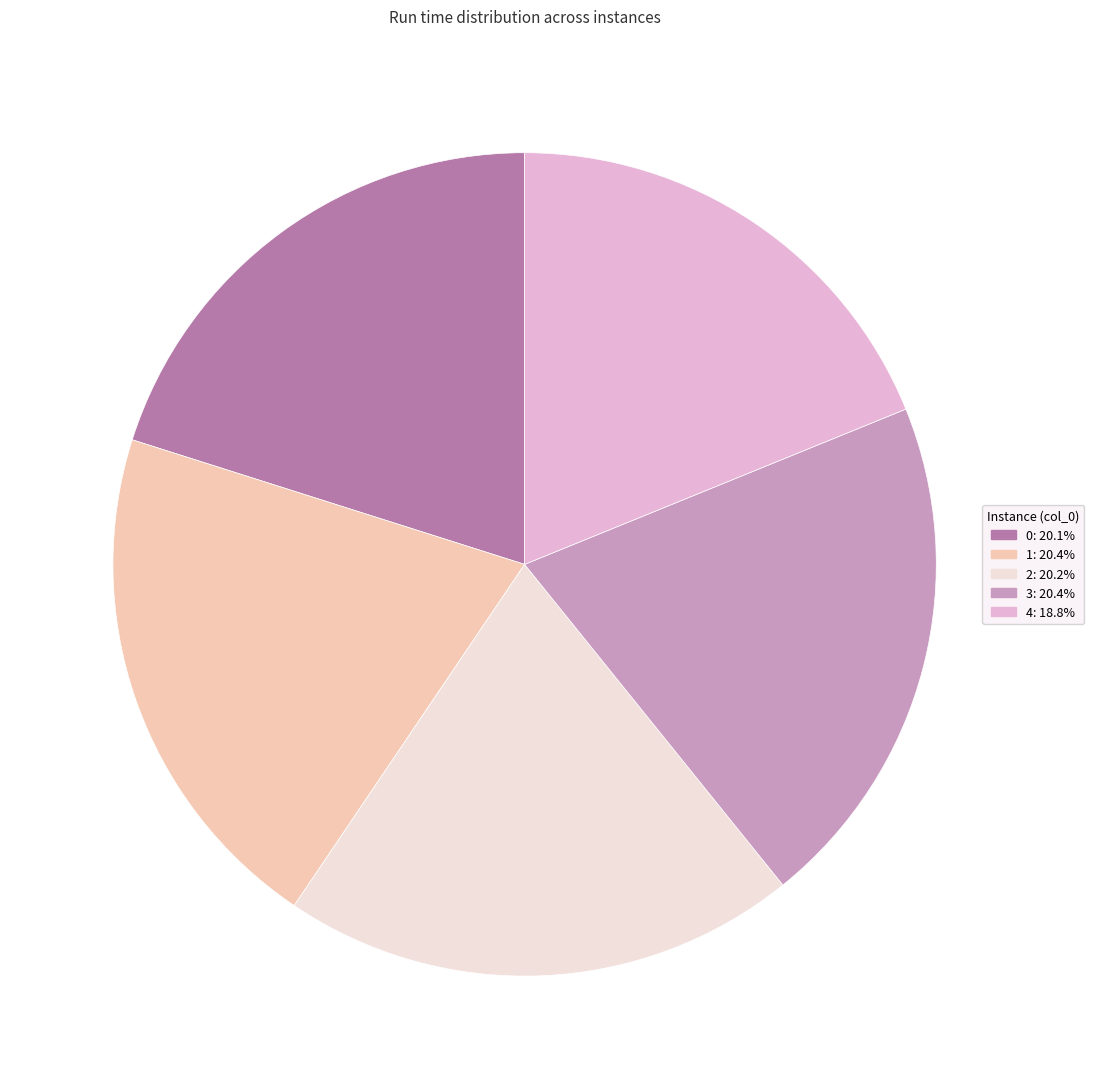

What is the ratio of the value at 1 to the value at 0?

1.0